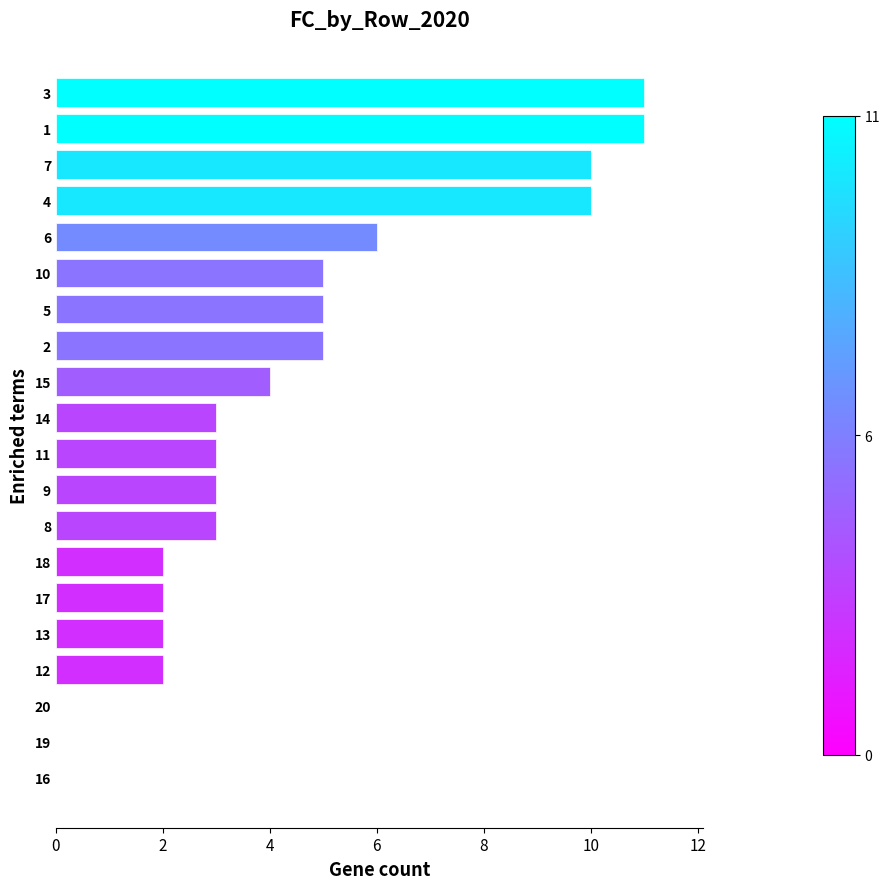

Are the bars horizontal?

Yes